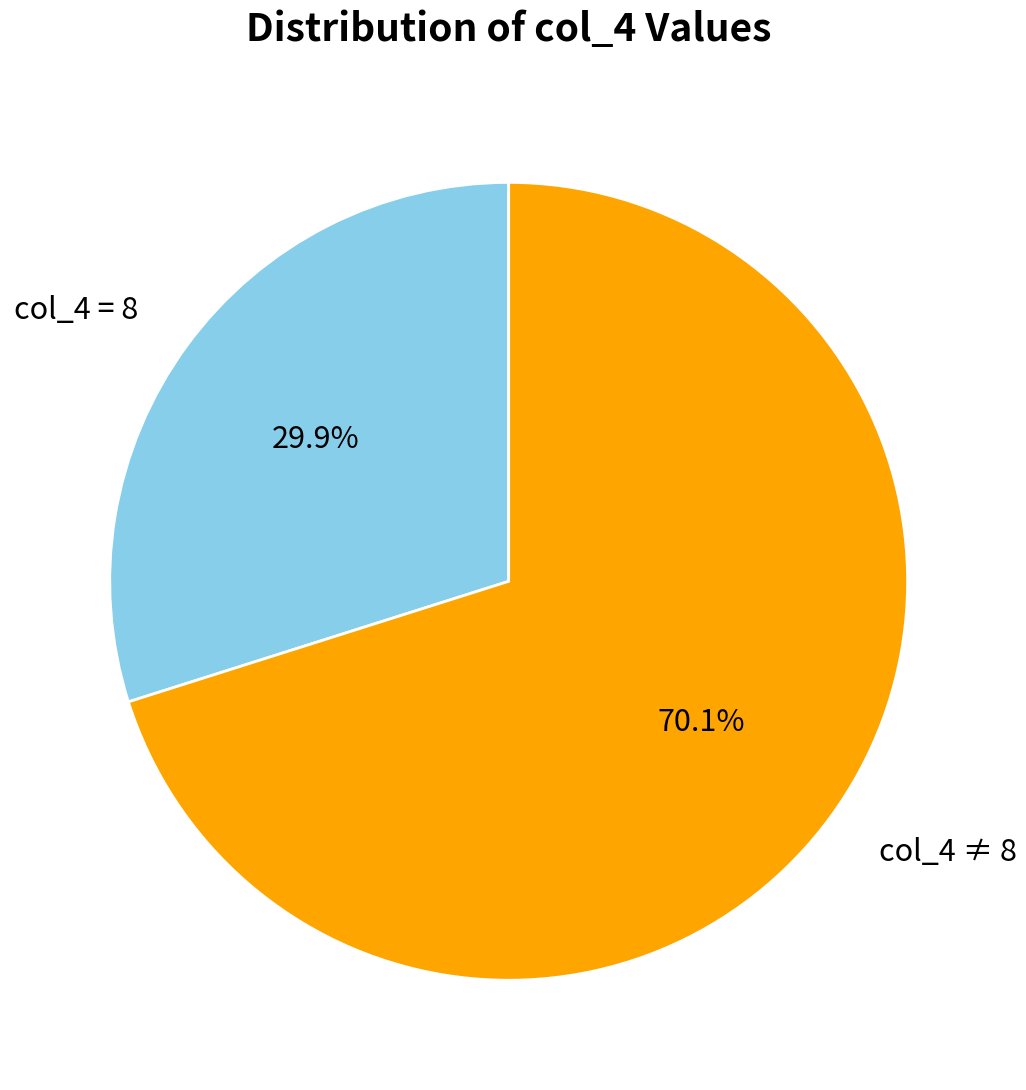

To the nearest percent, what is the average slice percentage?

50%